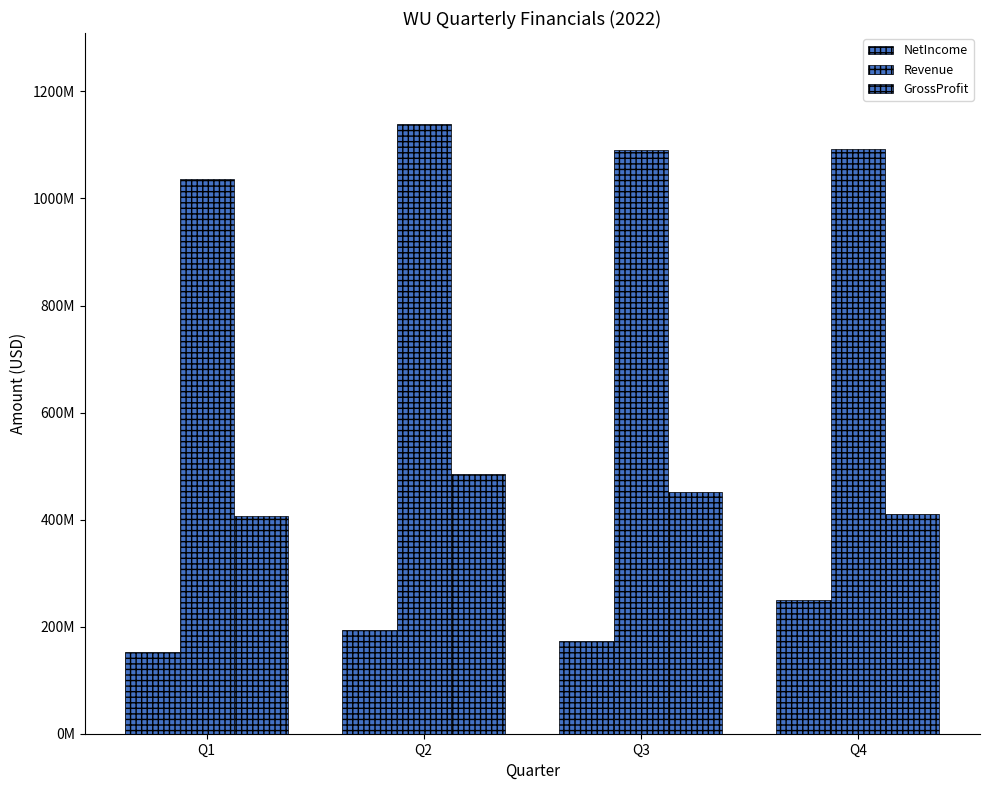

What is the spread (max minus min) of values at Q2?

944300000